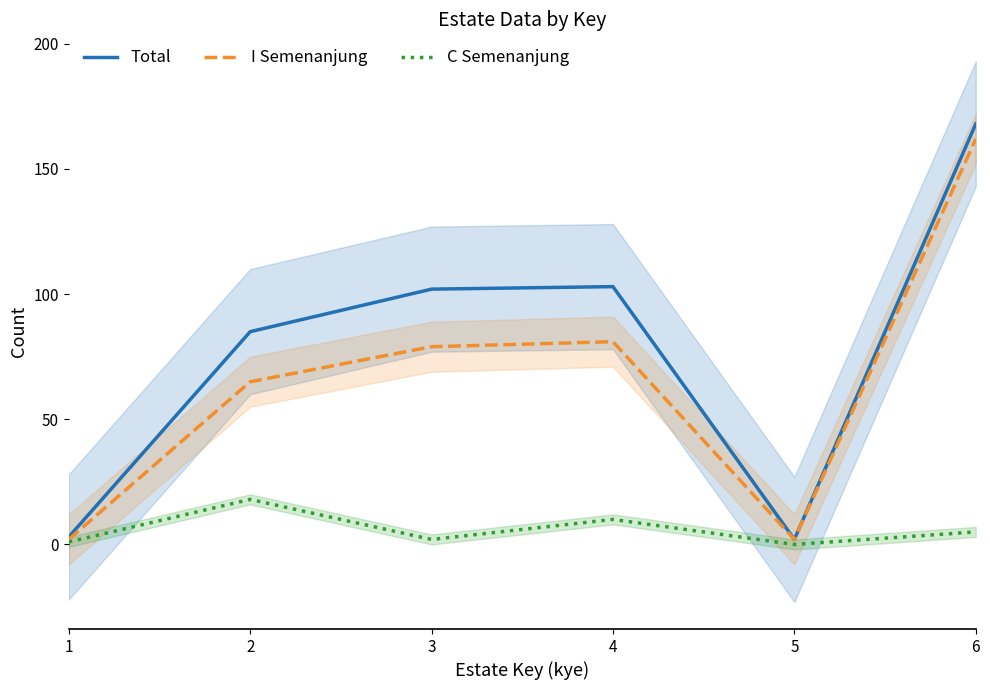

What is the value of the C Semenanjung point at the 2nd from the left?

18